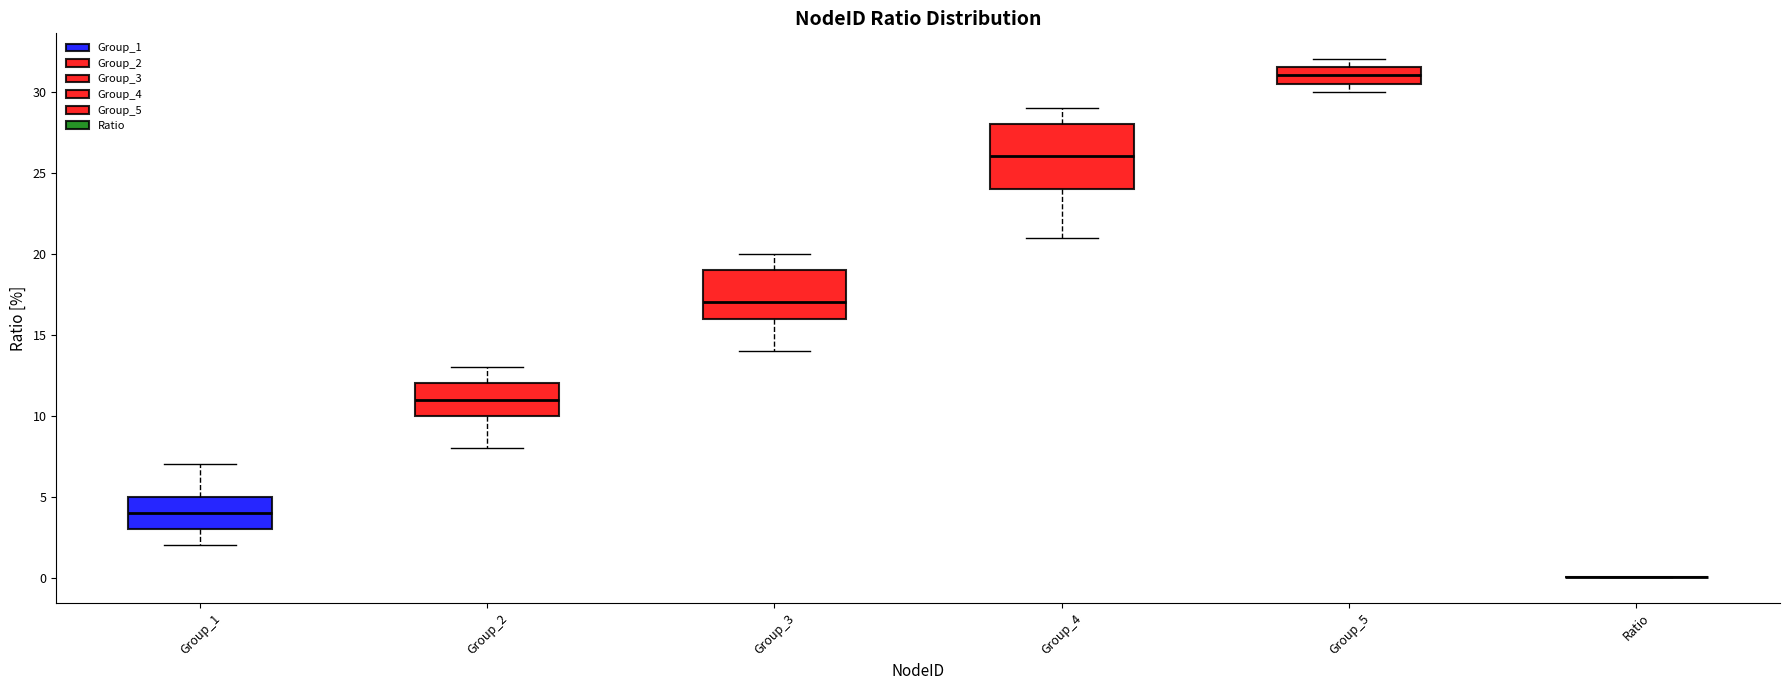

Comparing the boxes themselves (not the whiskers), which one is the tallest?

Group_4